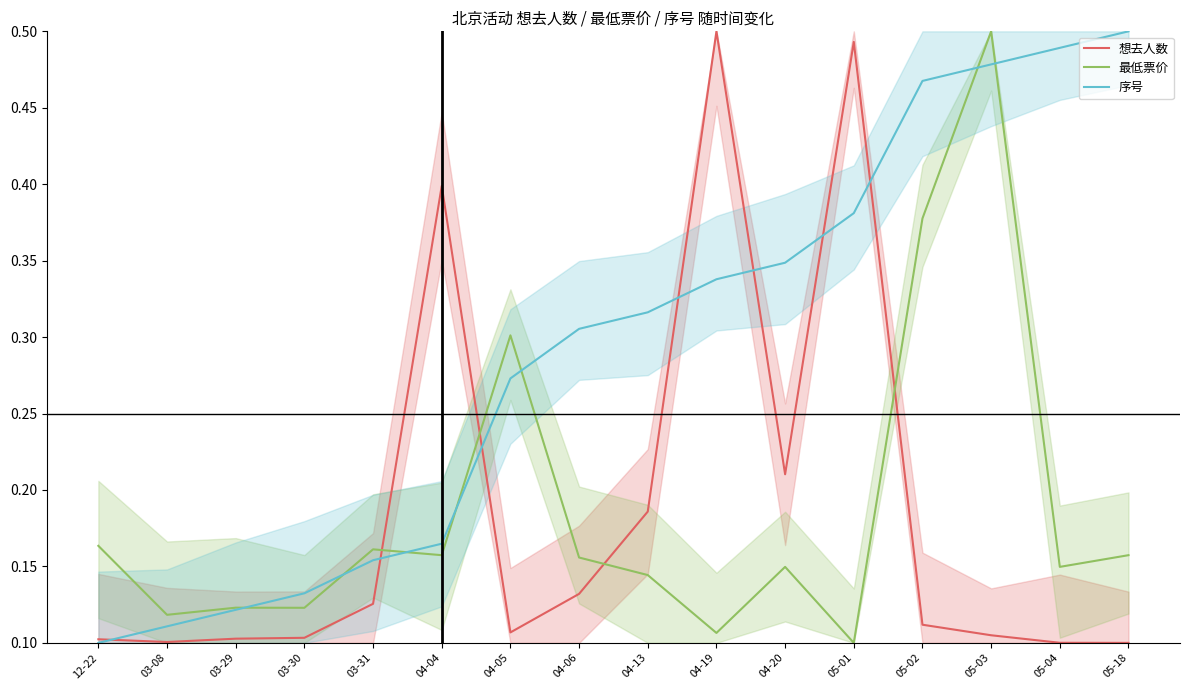

True or false: 序号 has a value of 0.1 at 12-22.

True